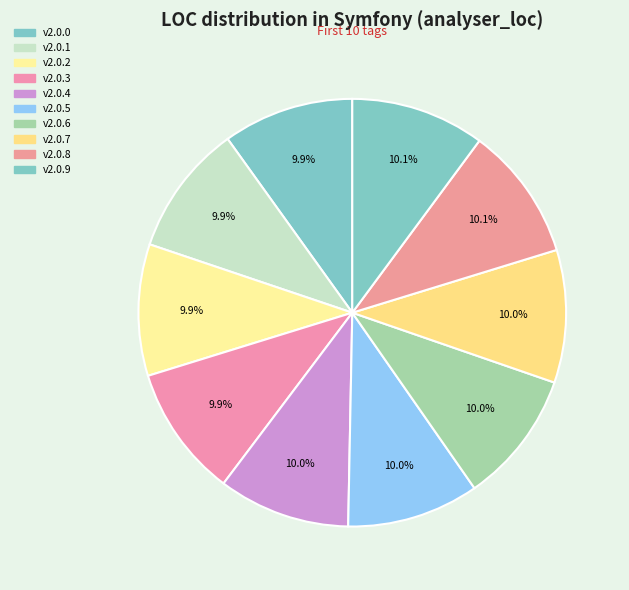

Which has a higher value, v2.0.3 or v2.0.6?

v2.0.6